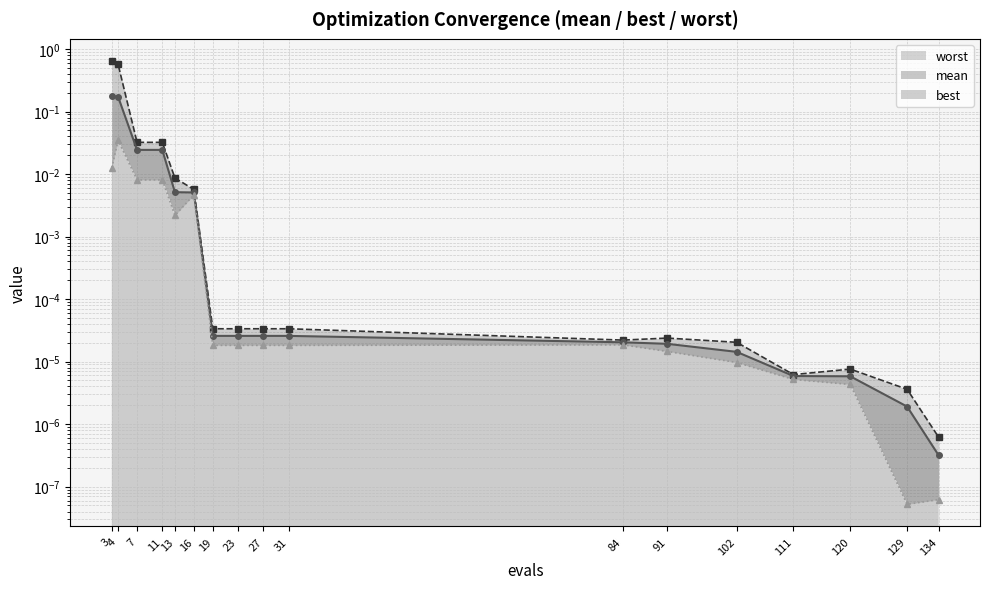

Which series has the largest total across all categories?

worst